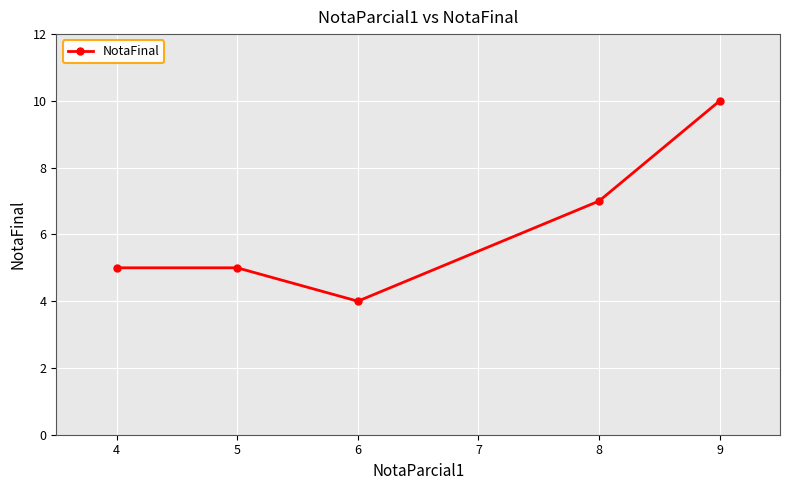

What is the maximum value shown in the chart?

10